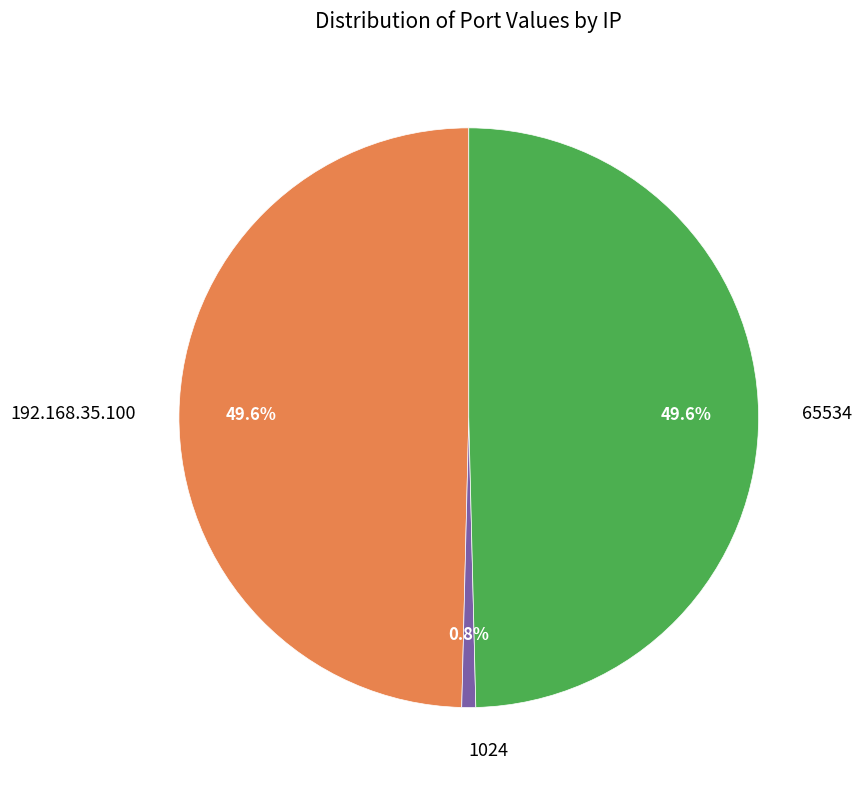

To the nearest percent, what portion does 1024 represent?

1%